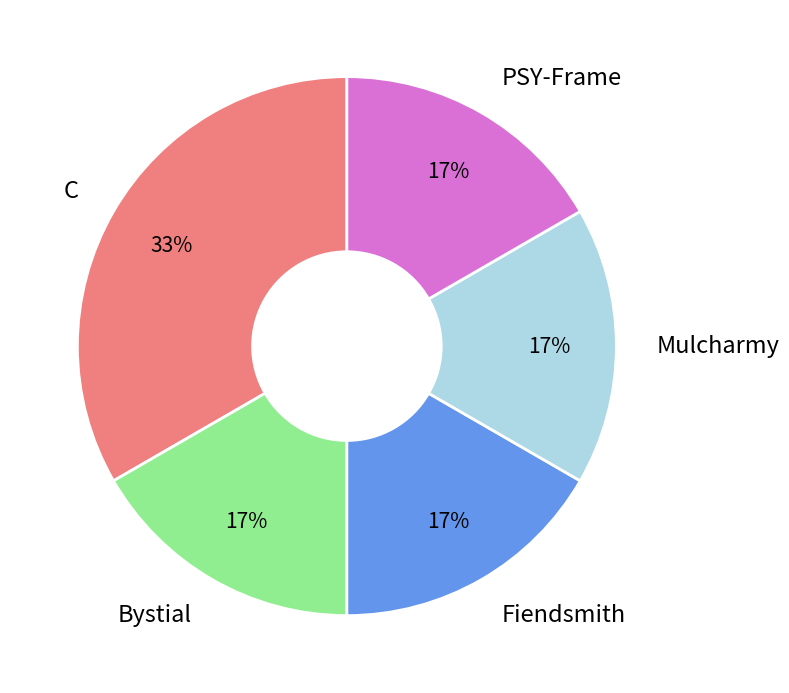

To the nearest percent, what is the combined percentage of Bystial and C?

50%